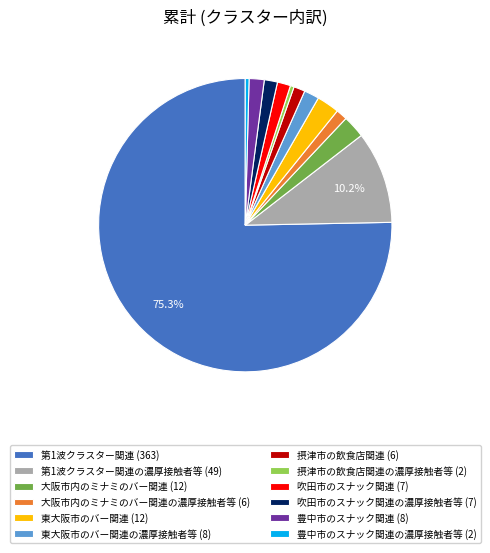

To the nearest percent, what is the difference between the largest and smallest slice percentages?

75%